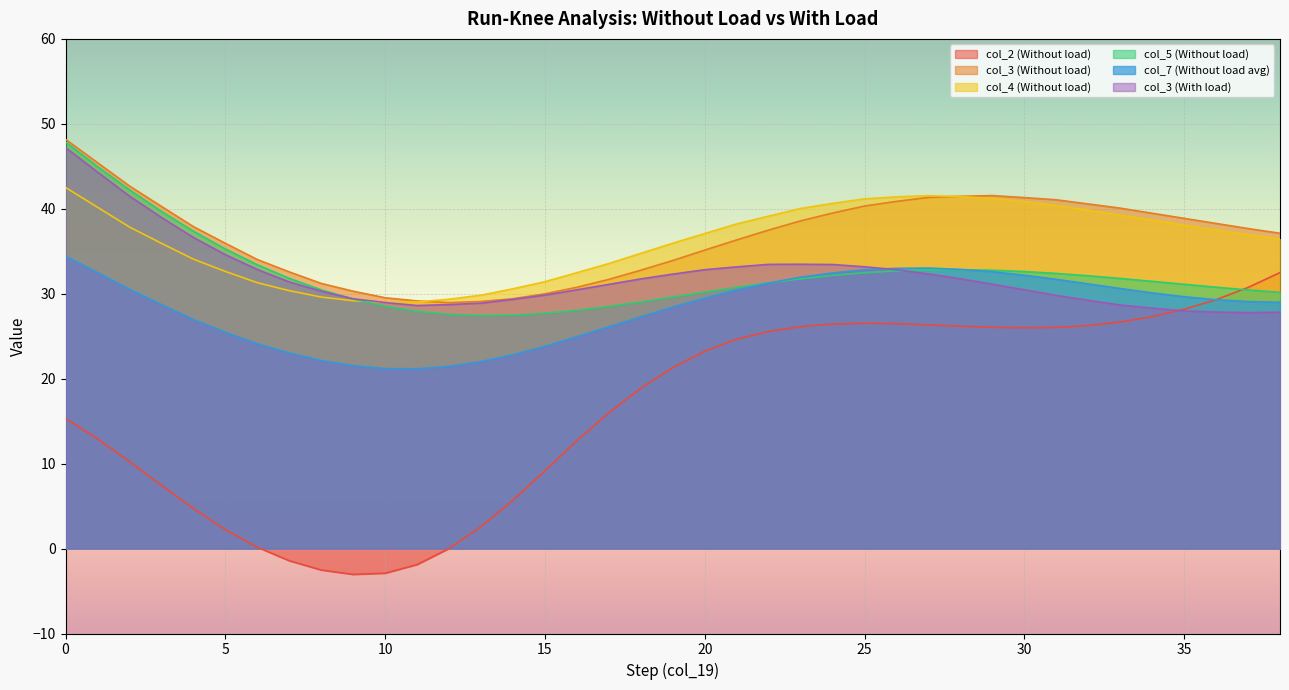

What is the difference between the col_3 (With load) values at 6 and 19?

0.5